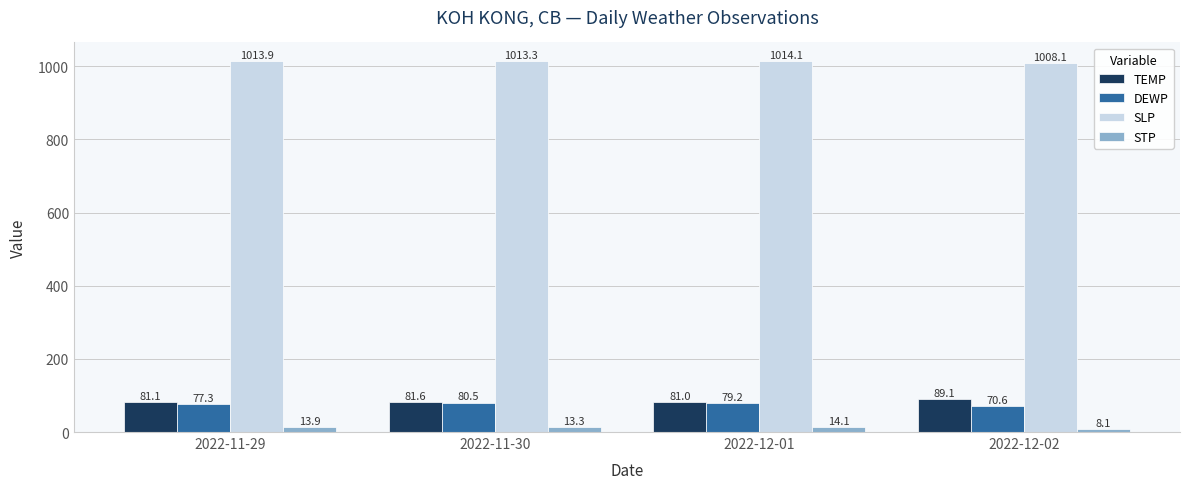

Between 2022-11-29 and 2022-12-01, which series saw the biggest shift?

DEWP